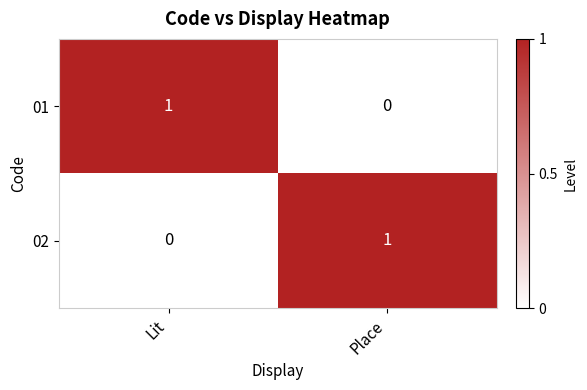

Reading right to left, transcribe all the data shown in this chart.

01: 0	1
02: 1	0